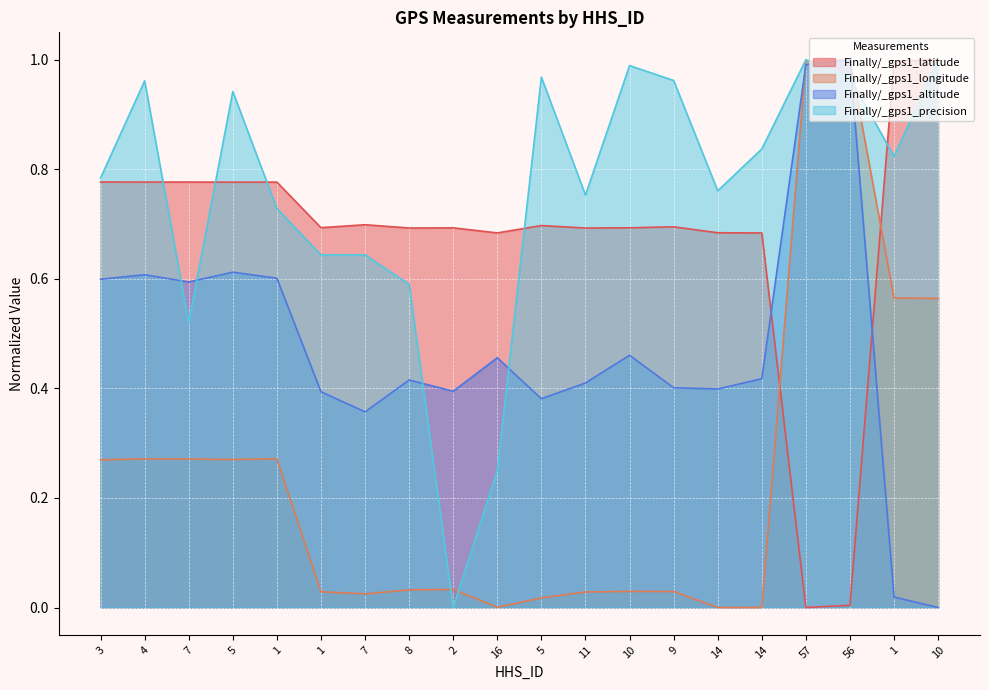

Rank the series at 10 from lowest to highest value.

Finally/_gps1_longitude, Finally/_gps1_altitude, Finally/_gps1_latitude, Finally/_gps1_precision